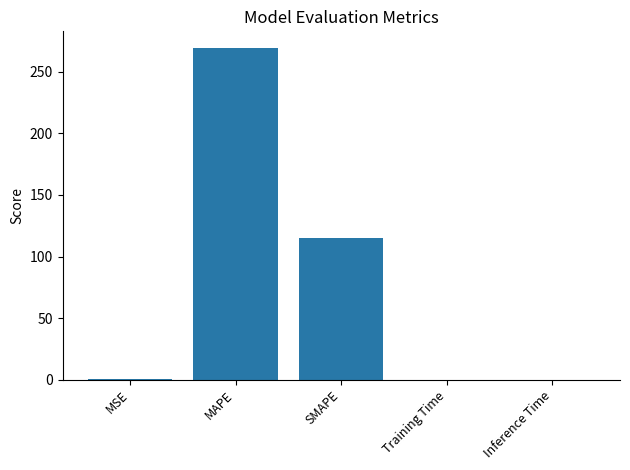

What is the change in value from MAPE to SMAPE?

-154.7